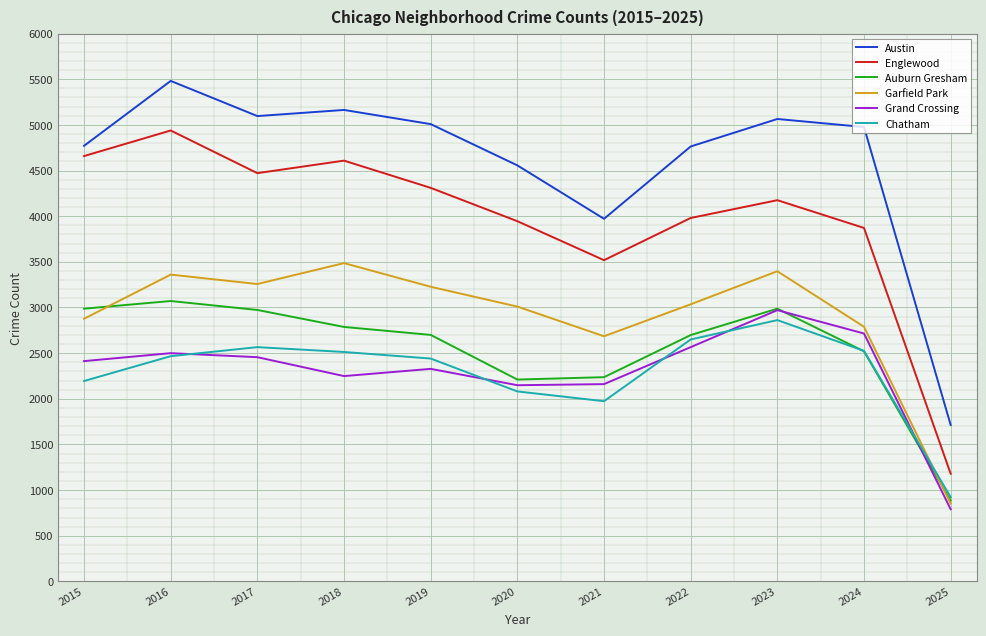

Does the chart have visible grid lines?

Yes